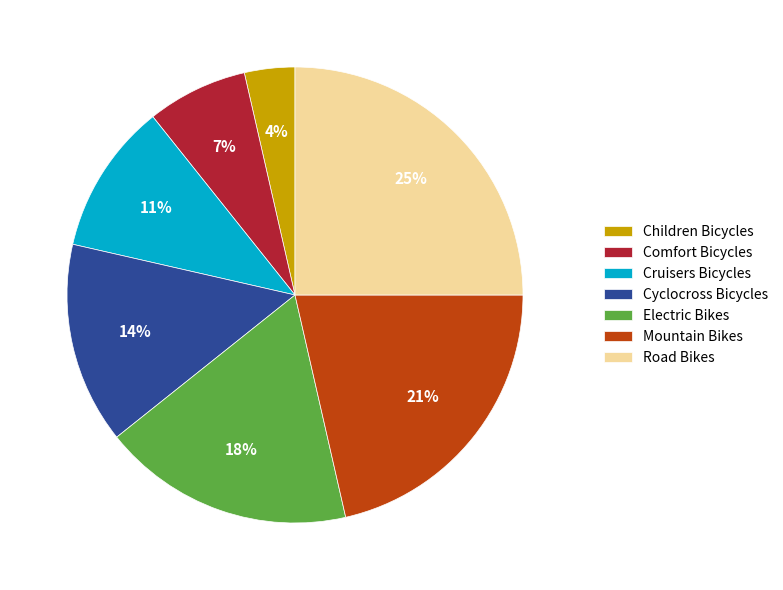

To the nearest percent, what is the combined percentage of Cruisers Bicycles and Comfort Bicycles?

18%